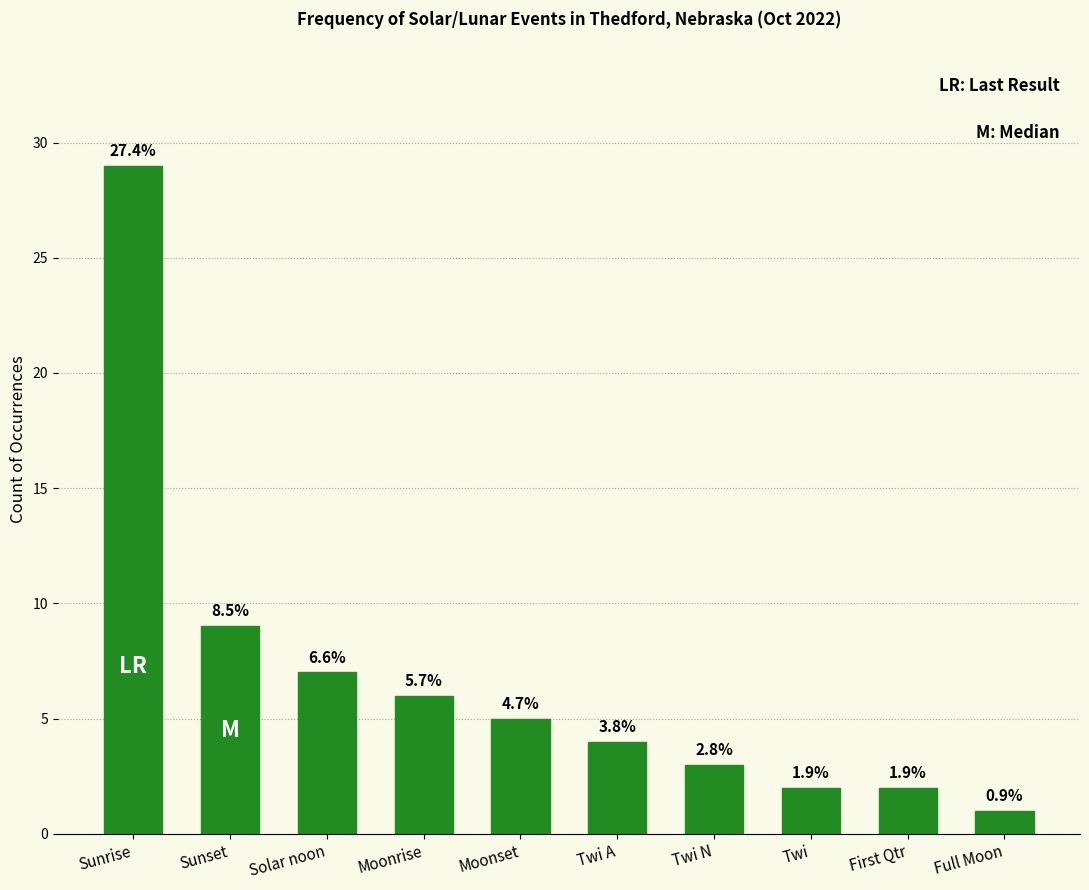

At which label is the value closest to 15?

Sunset